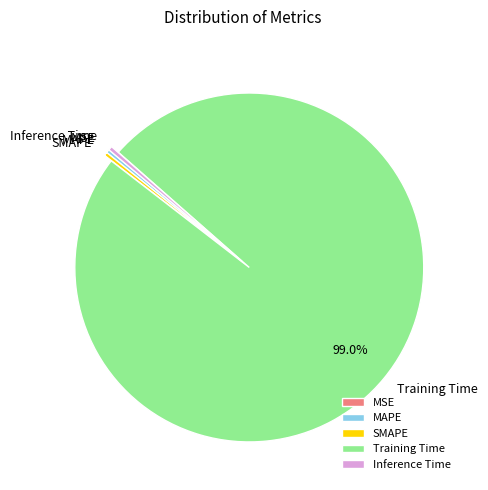

Between Inference Time and Training Time, which is larger?

Training Time